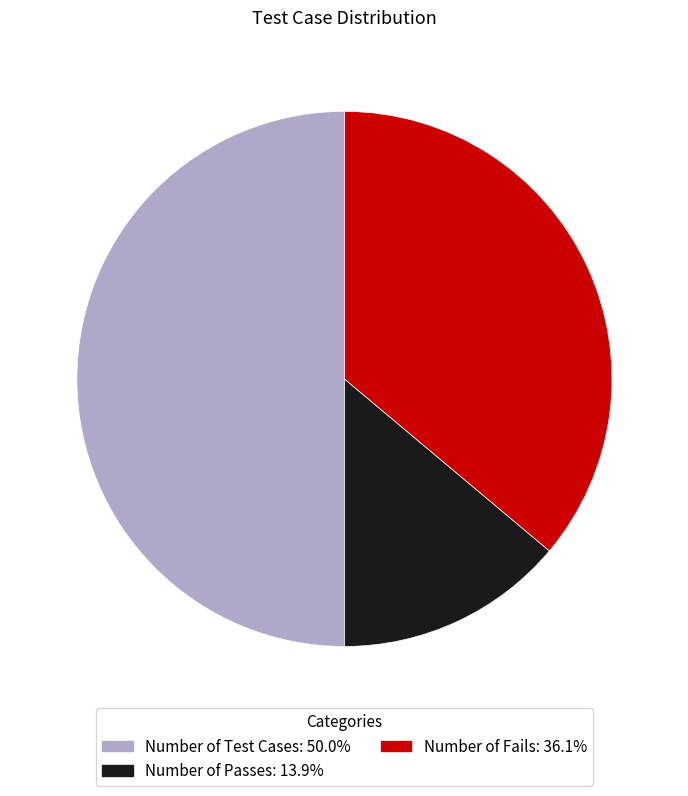

Rank the categories by value from lowest to highest.

Number of Passes, Number of Fails, Number of Test Cases